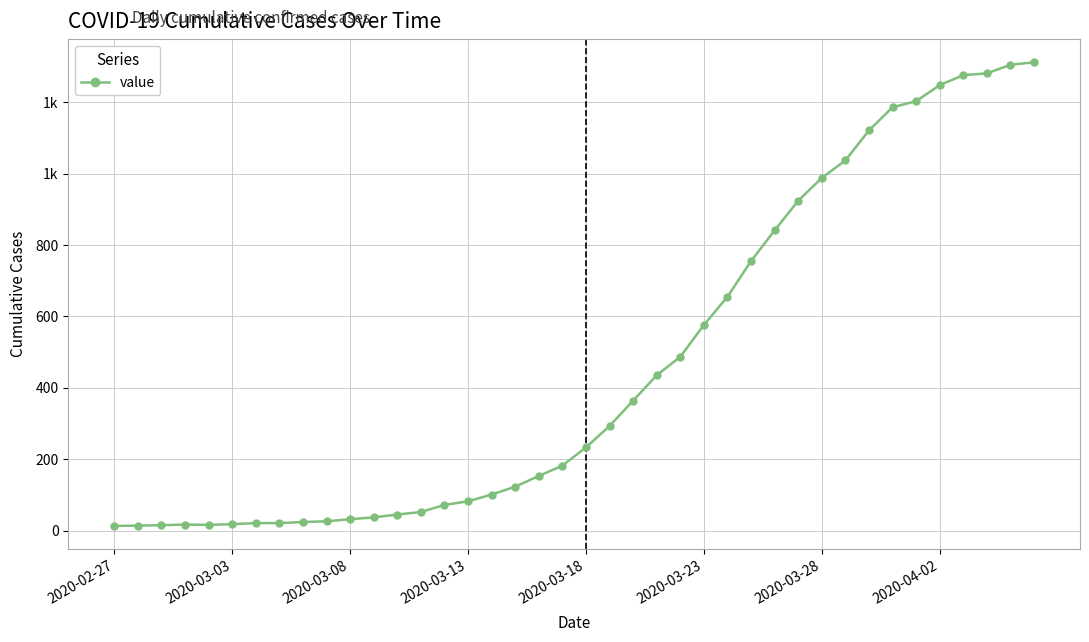

How many series are shown in this chart?

1